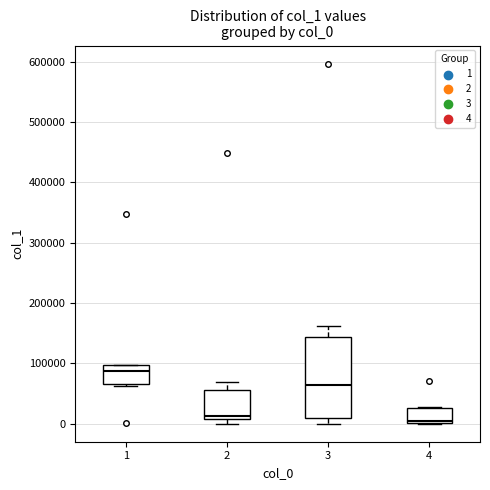

Reading left to right, read every box against the y-axis: the position of its median line, the range the box covers, and the ends of its whiskers. The values are not printed on the chart, so give them approximately, as read against the axis.

1: median 90000, box 70000 to 100000, whiskers 60000 to 100000
2: median 10000 (just above the box's lower edge), box 10000 to 60000, whiskers 0 to 70000
3: median 60000, box 10000 to 140000, whiskers 0 to 160000
4: median 0, box 0 to 30000, whiskers 0 to 30000